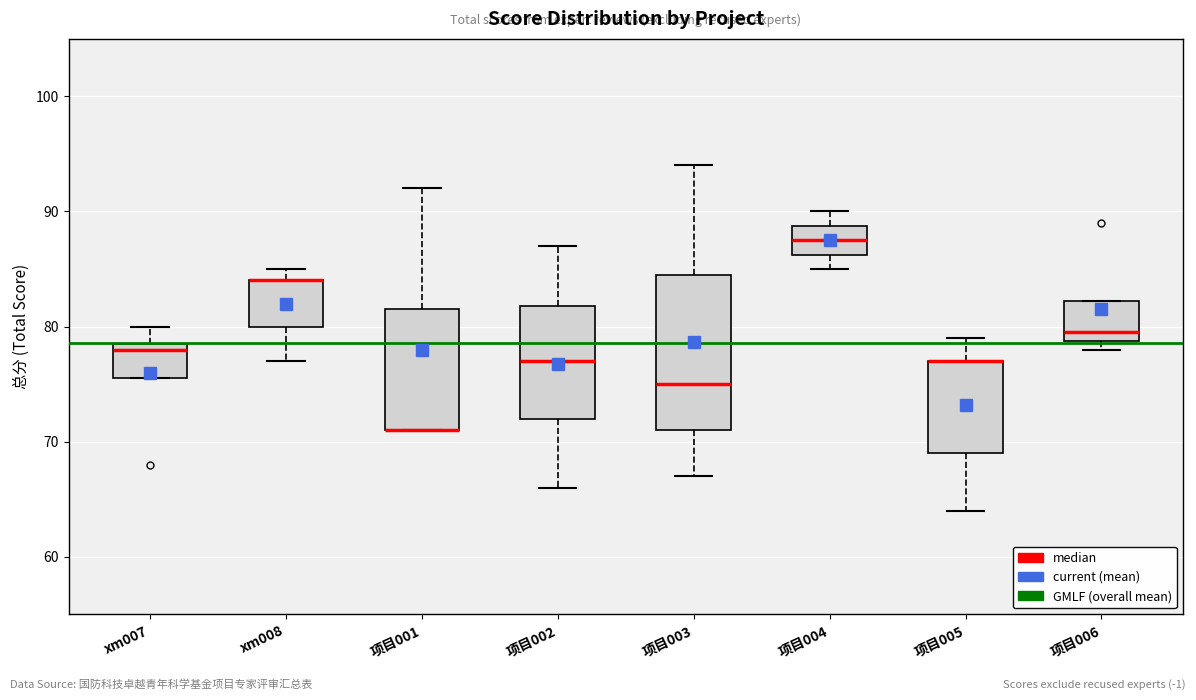

Reading left to right, read every box against the y-axis: the position of its median line, the range the box covers, and the ends of its whiskers. The values are not printed on the chart, so give them approximately, as read against the axis.

xm007: median 78, box 76 to 79, whiskers 76 to 80
xm008: median 84 (drawn on the box's upper edge), box 80 to 84, whiskers 77 to 85
项目001: median 71 (drawn on the box's lower edge), box 71 to 82, whiskers 71 to 92
项目002: median 77, box 72 to 82, whiskers 66 to 87
项目003: median 75, box 71 to 85, whiskers 67 to 94
项目004: median 88, box 86 to 89, whiskers 85 to 90
项目005: median 77 (drawn on the box's upper edge), box 69 to 77, whiskers 64 to 79
项目006: median 80, box 79 to 82, whiskers 78 to 82